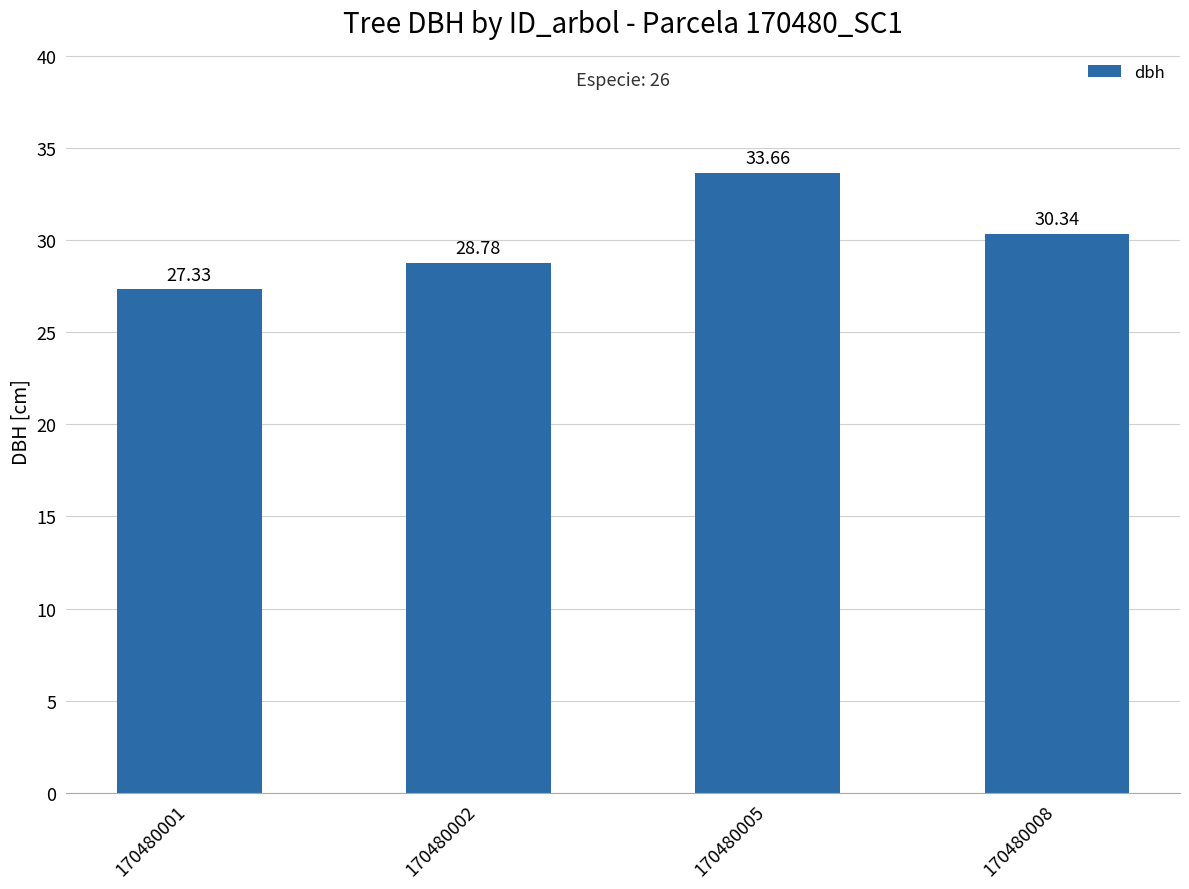

Is it true that the value at 170480008 is 30.3?

True